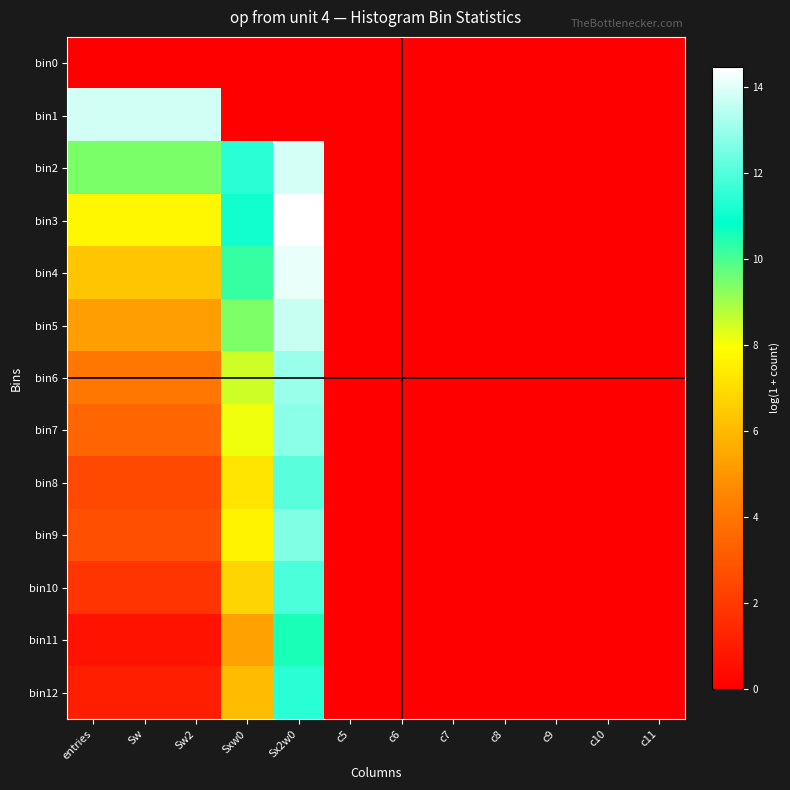

Which series has the largest range (max minus min)?

bin3